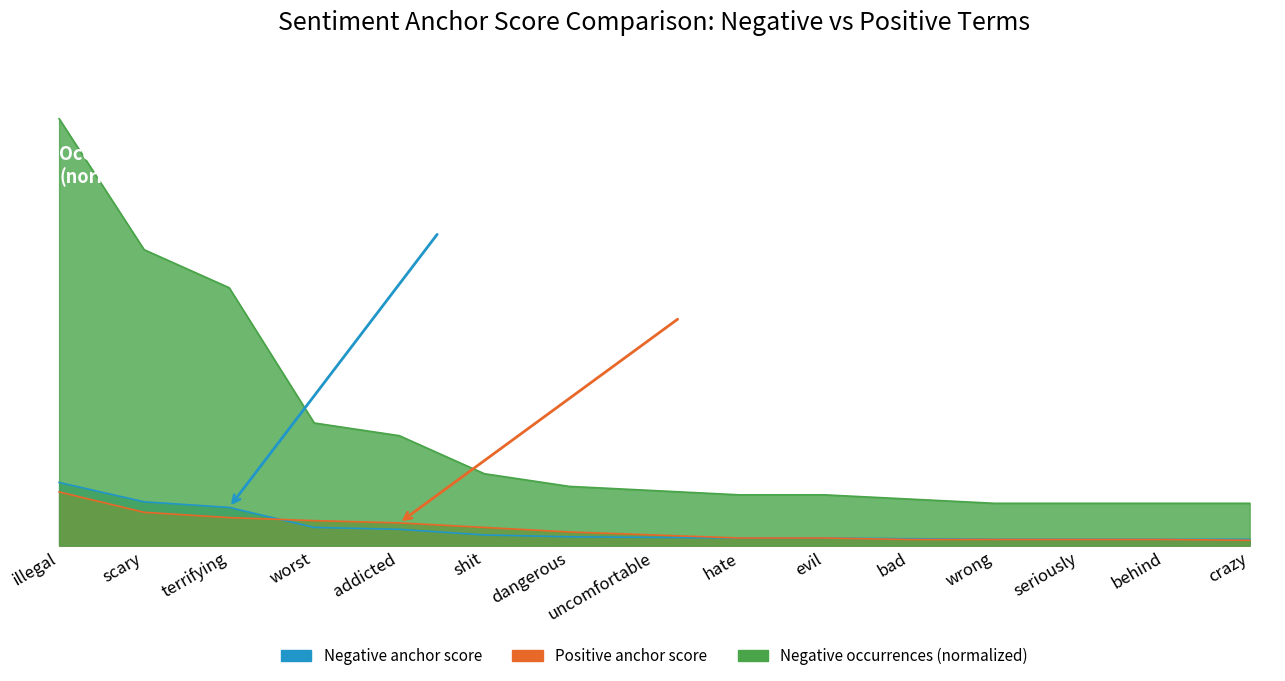

Is it true that Negative anchor score equals 0.0 at crazy?

True